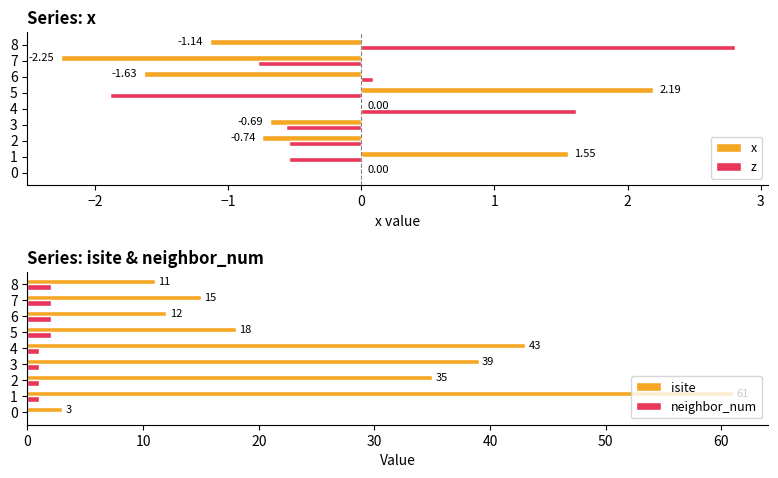

How many values in the isite series are below 18?

4